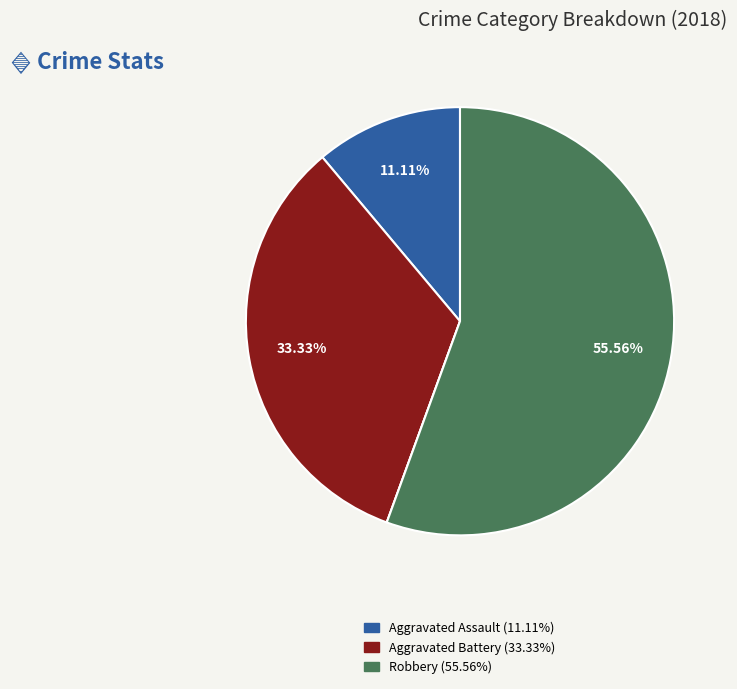

Is there a majority slice in this chart?

Yes